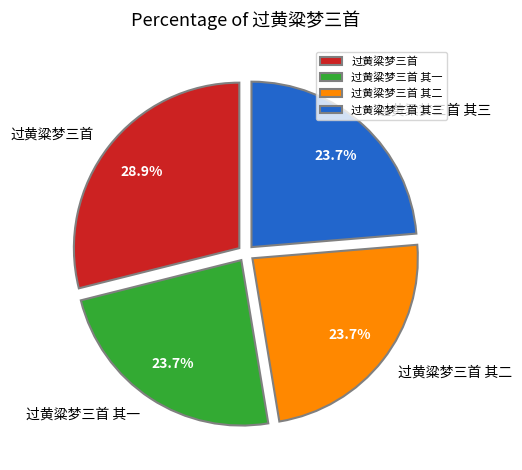

What portion of the pie excludes 过黄粱梦三首 其一?

76.3%